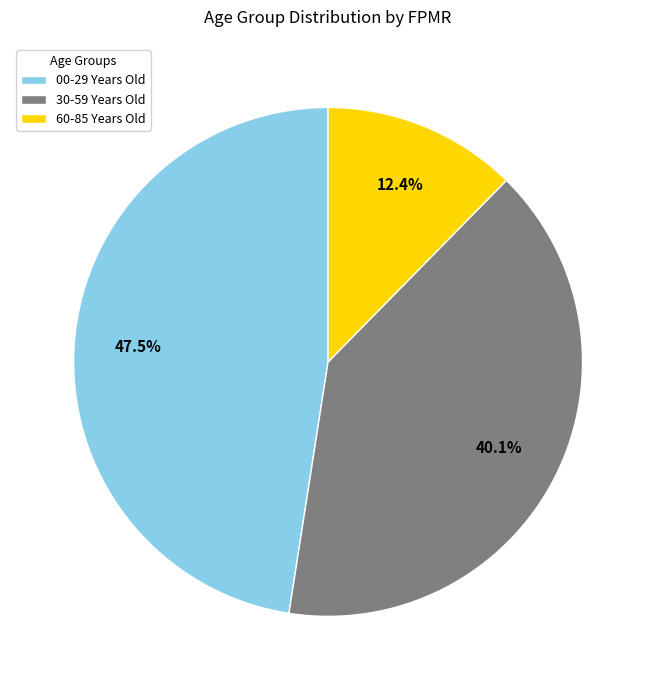

What is the smallest slice in the pie chart?

60-85 Years Old